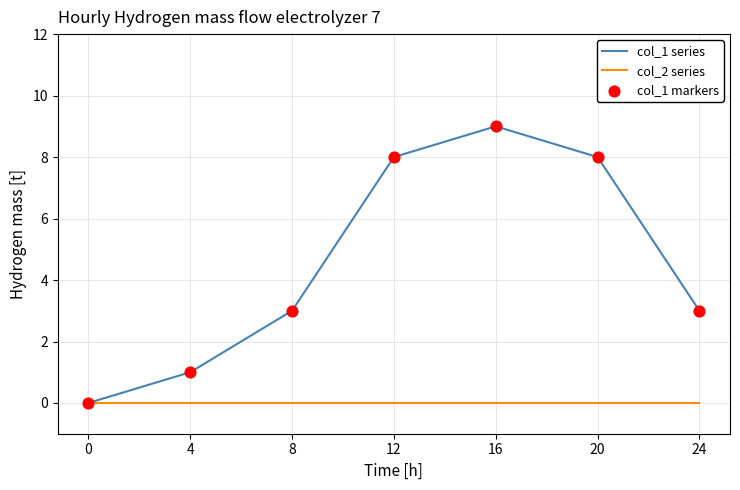

What is the total value across all series at 12?

8